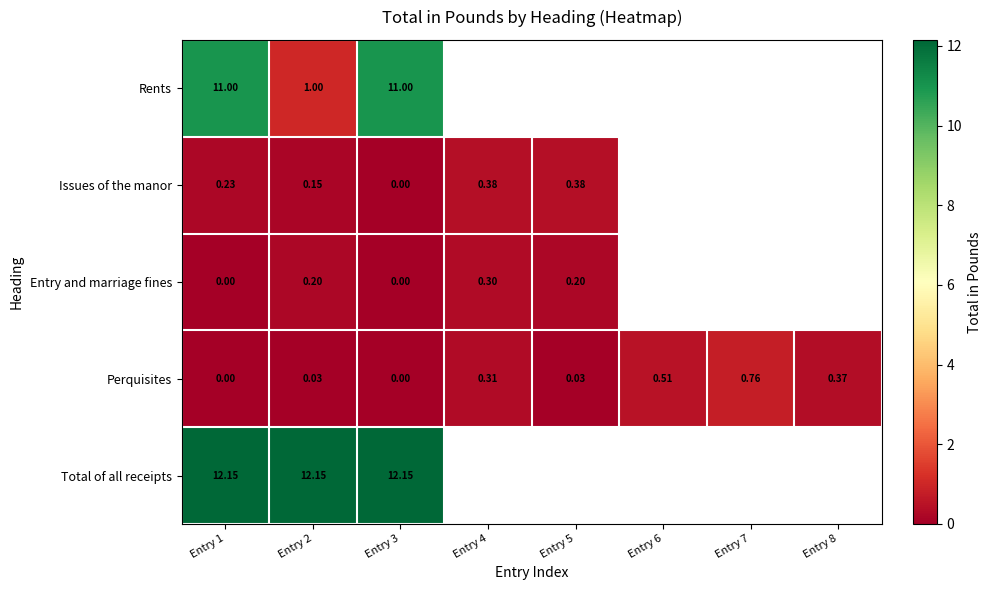

Between Entry 1 and Entry 3, which series saw the biggest shift?

Issues of the manor